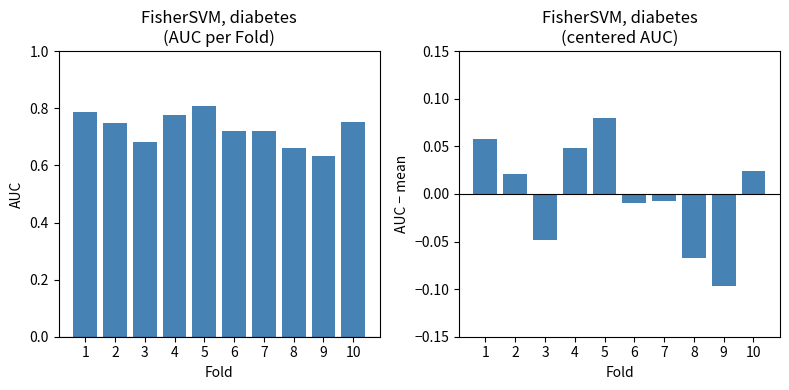

Reading right to left, transcribe all the data shown in this chart.

AUC: 0.8	0.6	0.7	0.7	0.7	0.8	0.8	0.7	0.8	0.8
AUC − mean: 0.0	-0.1	-0.1	-0.0	-0.0	0.1	0.0	-0.0	0.0	0.1